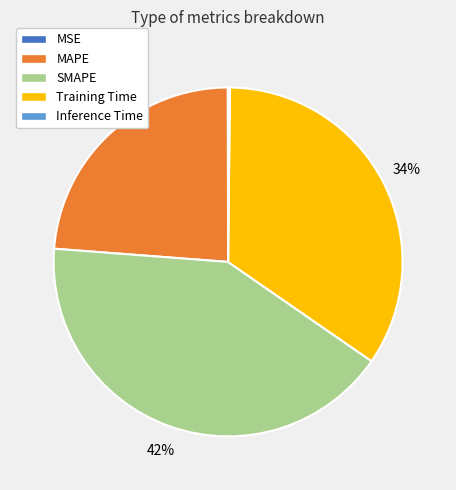

What is the largest slice in the pie chart?

SMAPE